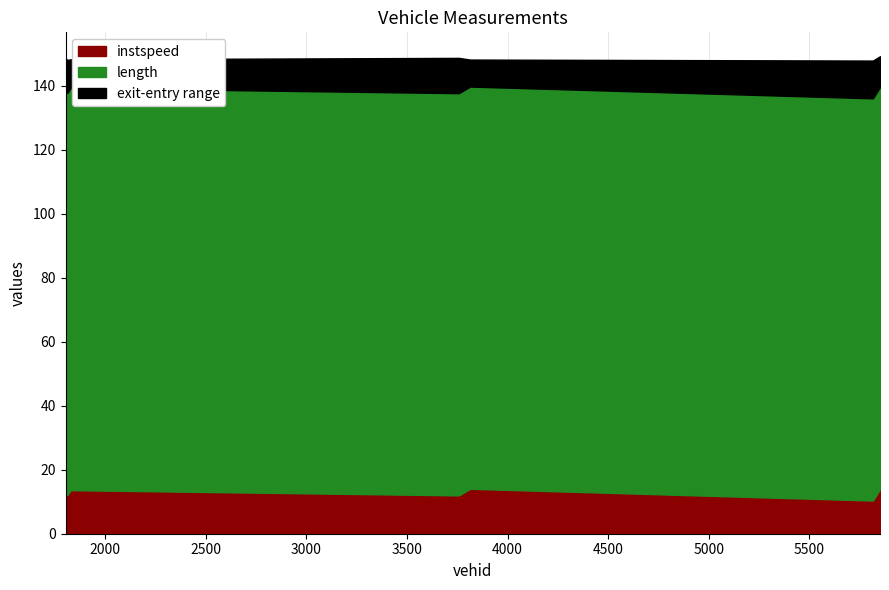

What are all the series names shown in the legend?

instspeed, length, exit-entry range